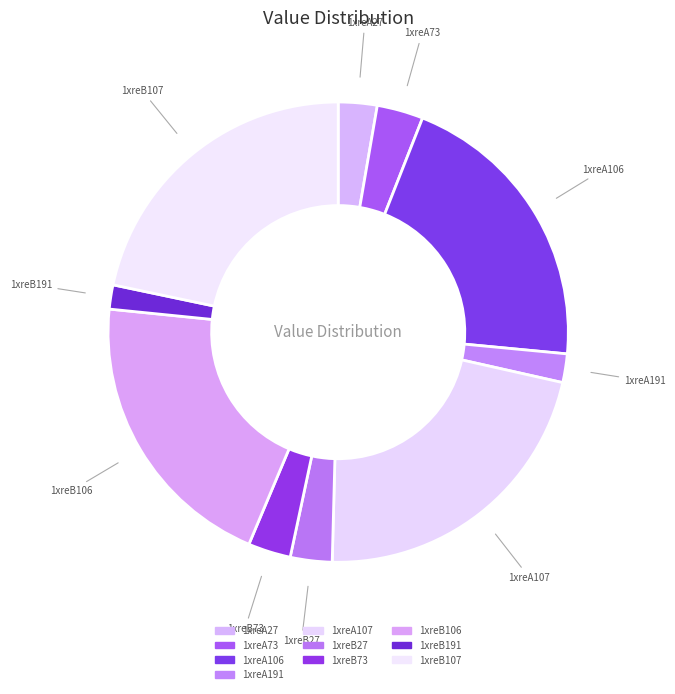

What is the largest slice in the pie chart?

1xreA107